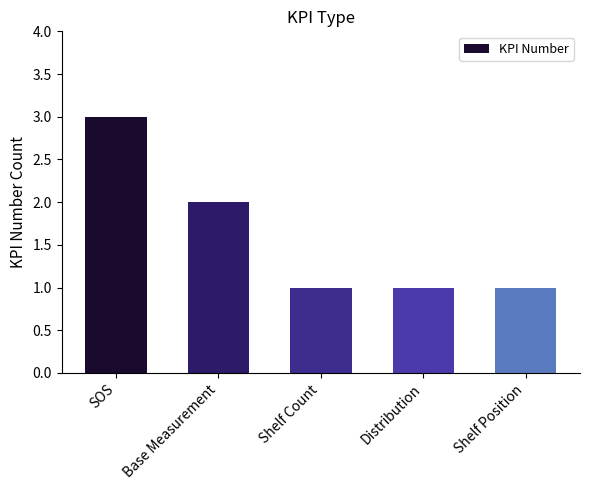

Reading left to right, list all the values displayed in this chart.

3	2	1	1	1